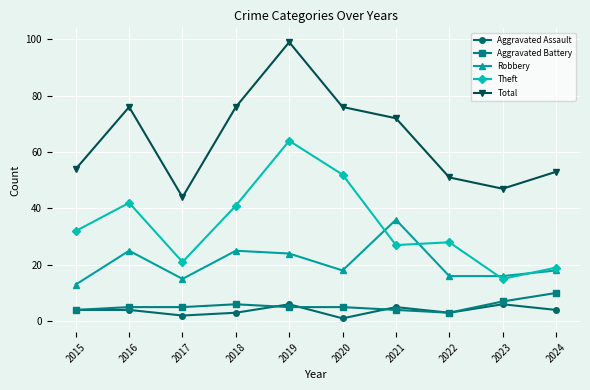

At which category does the chart reach its minimum across all series?

2020